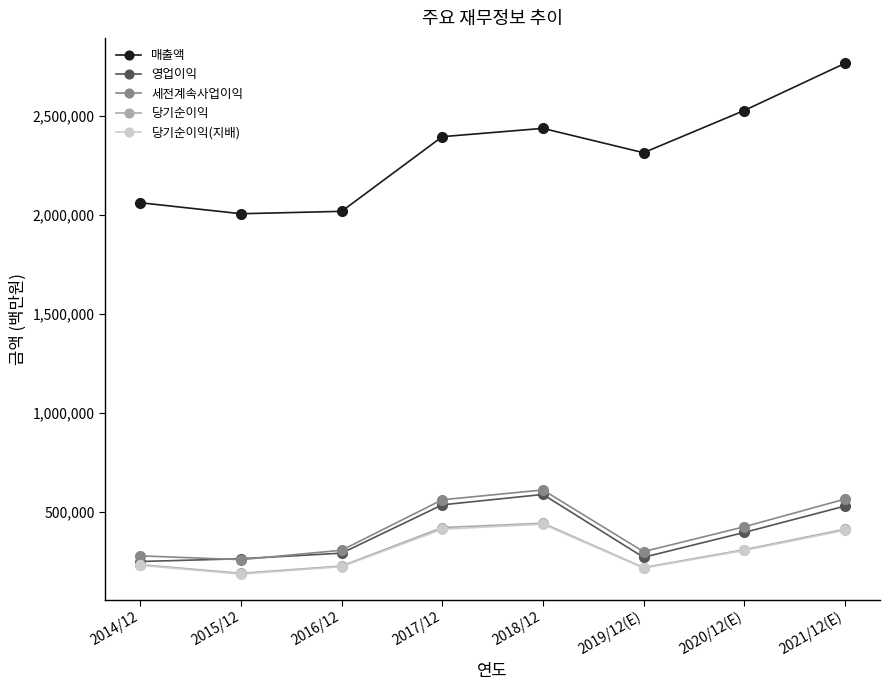

Which series has the largest total across all categories?

매출액